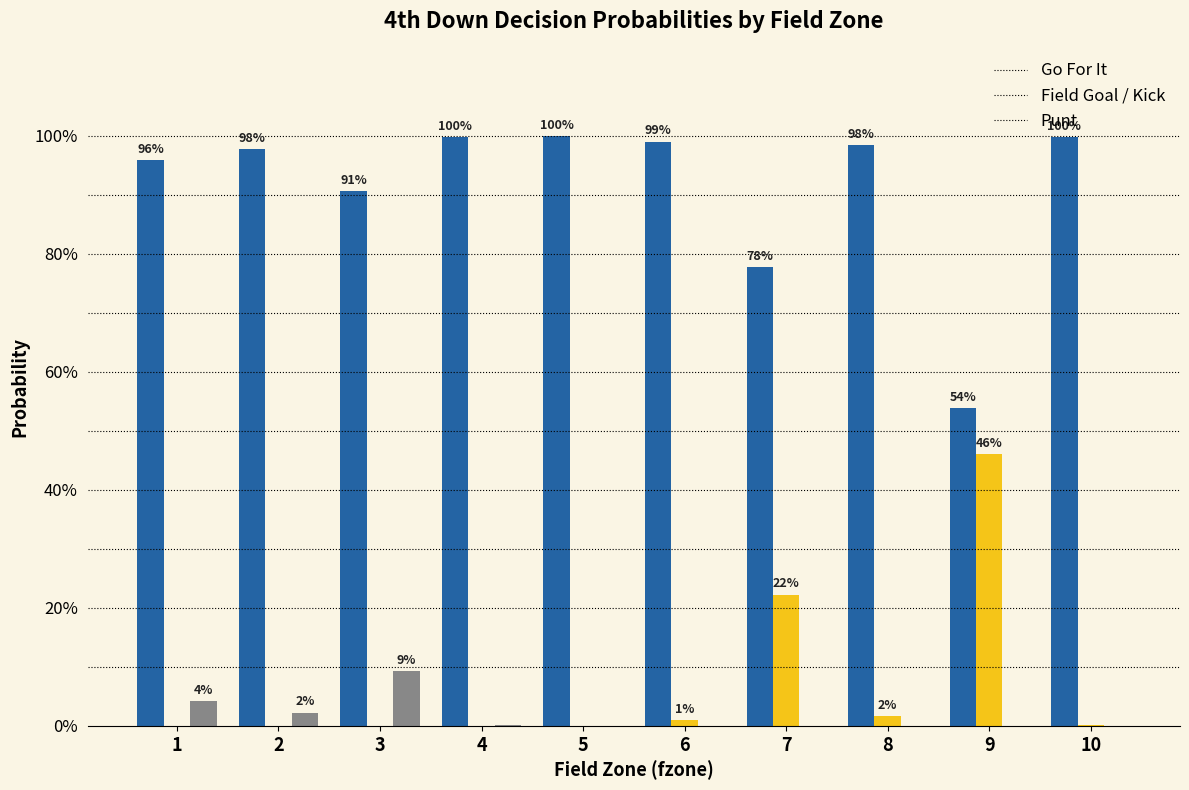

Does the chart contain stacked bars?

No